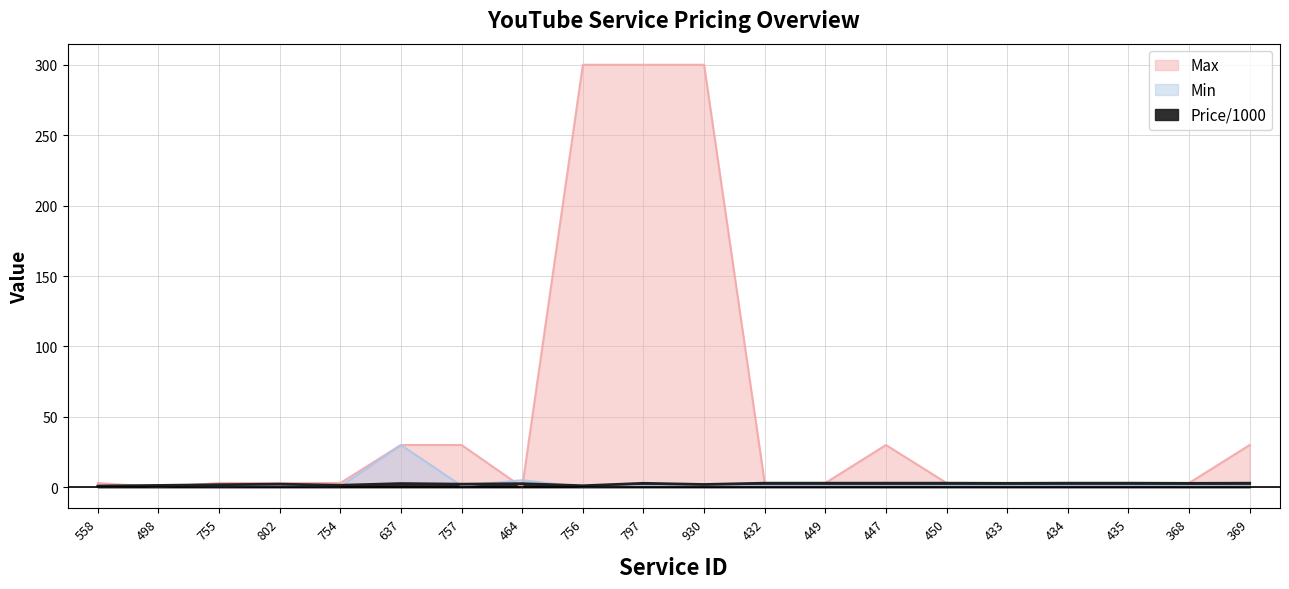

How many lines are shown in the chart?

3